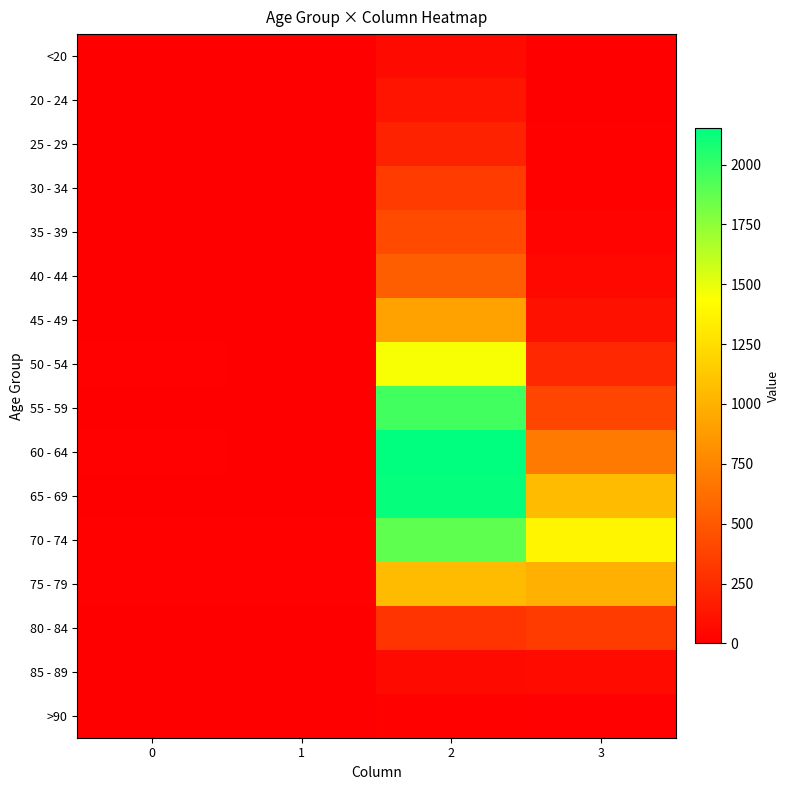

Which series has the largest total across all categories?

70 - 74